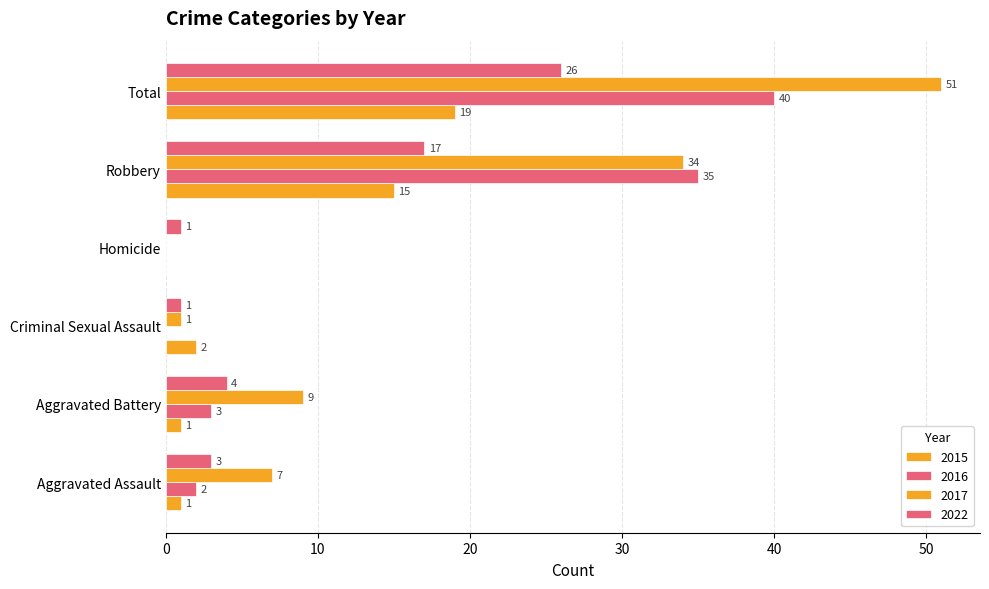

How many distinct data groups are displayed?

4